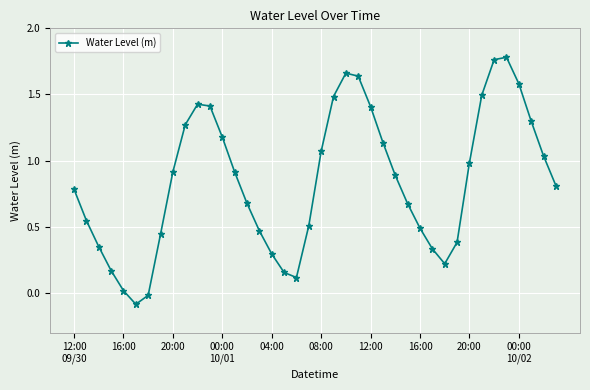

How many positive values are there?

38